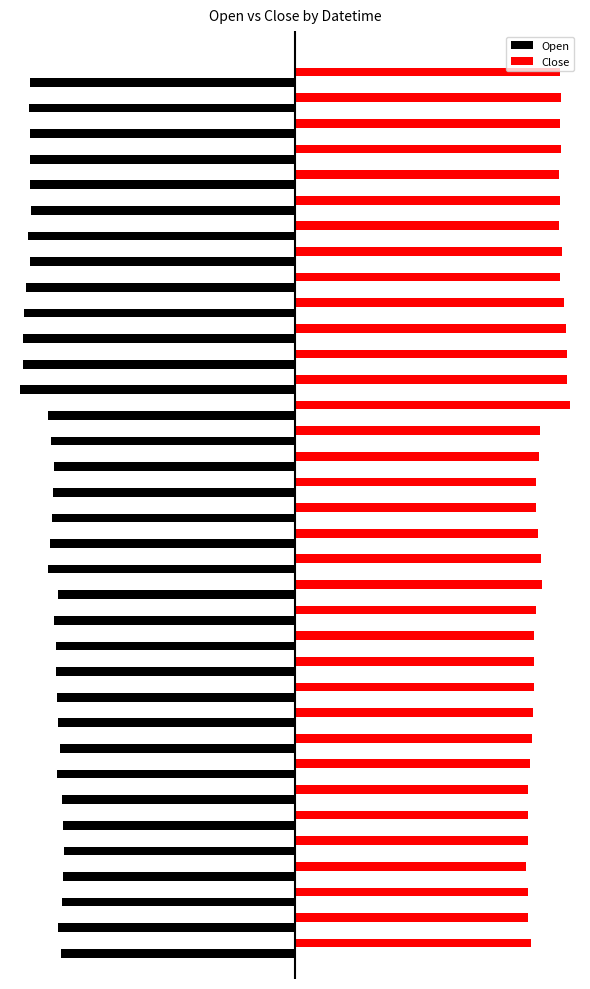

What are all the series names shown in the legend?

Open, Close